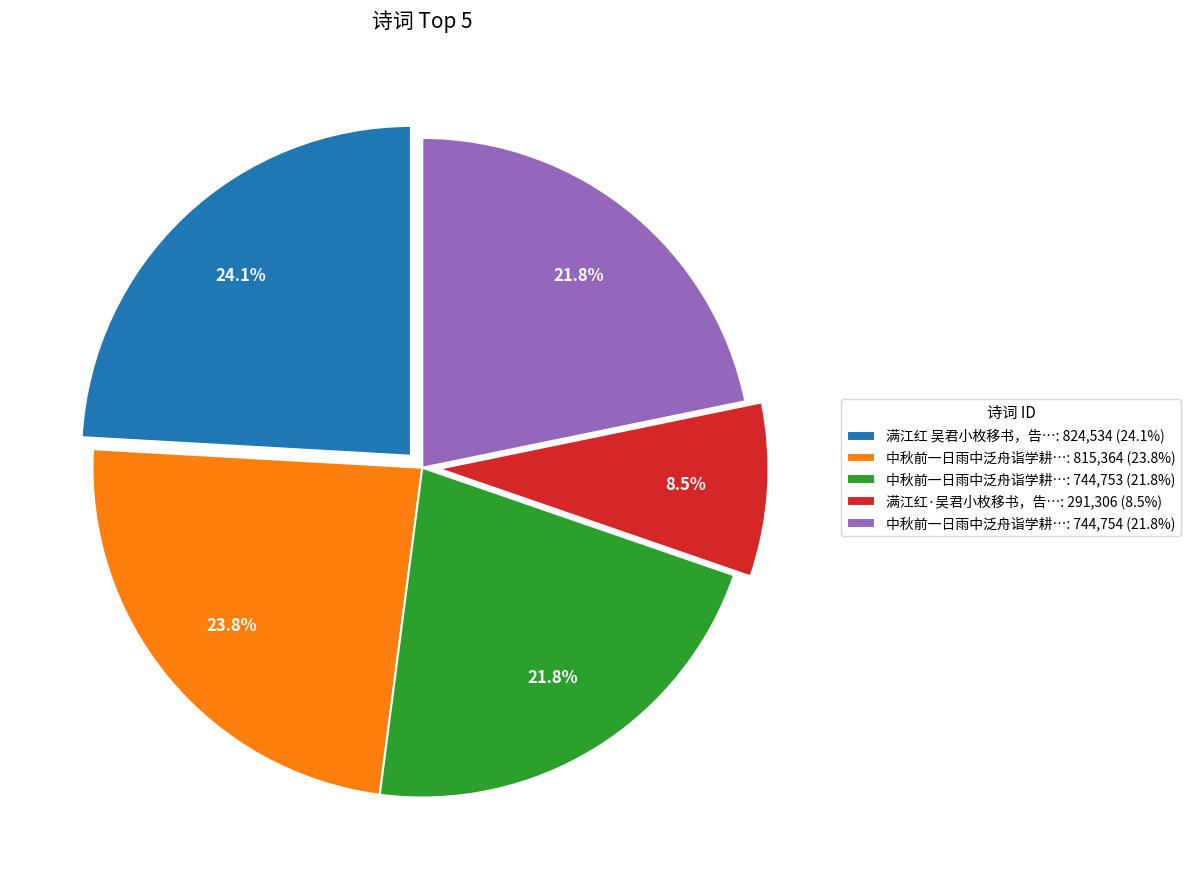

Between 中秋前一日雨中泛舟诣学耕…: 744,754 (21.8%) and 满江红·吴君小枚移书，告…: 291,306 (8.5%), which is larger?

中秋前一日雨中泛舟诣学耕…: 744,754 (21.8%)